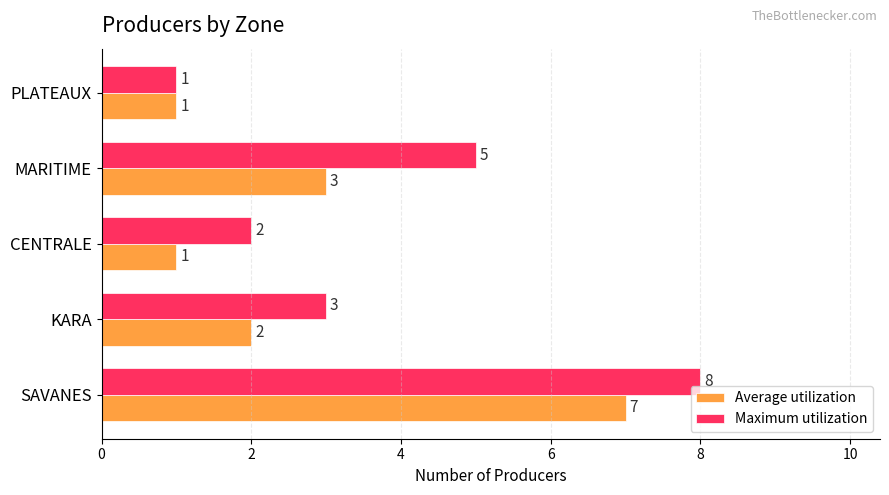

At which category is the sum across all series the highest?

SAVANES